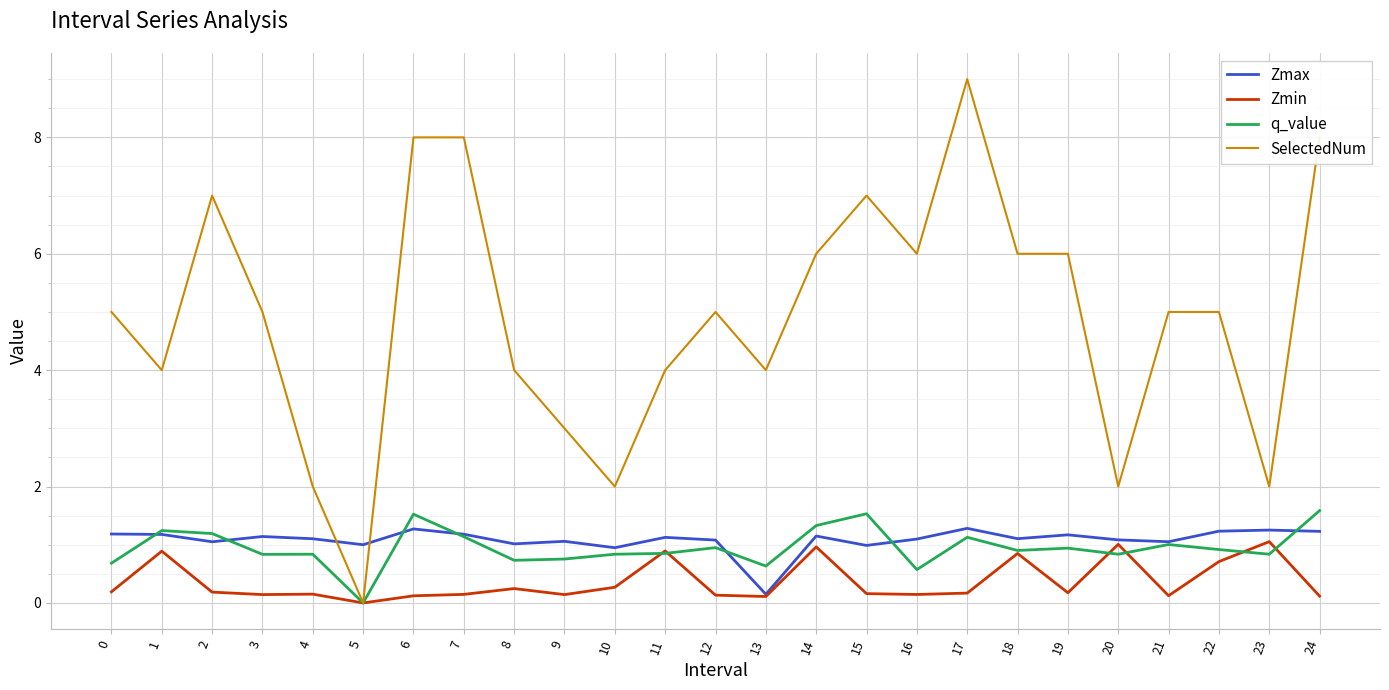

What value does the q_value series have at 14?

1.3